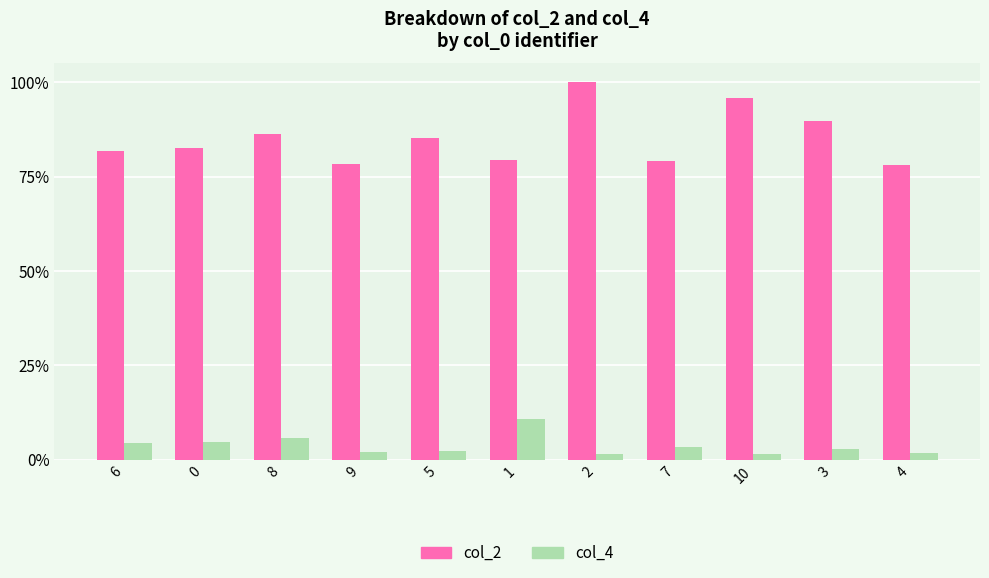

What is the value of the col_4 bar at the 3rd from the left?

5.7